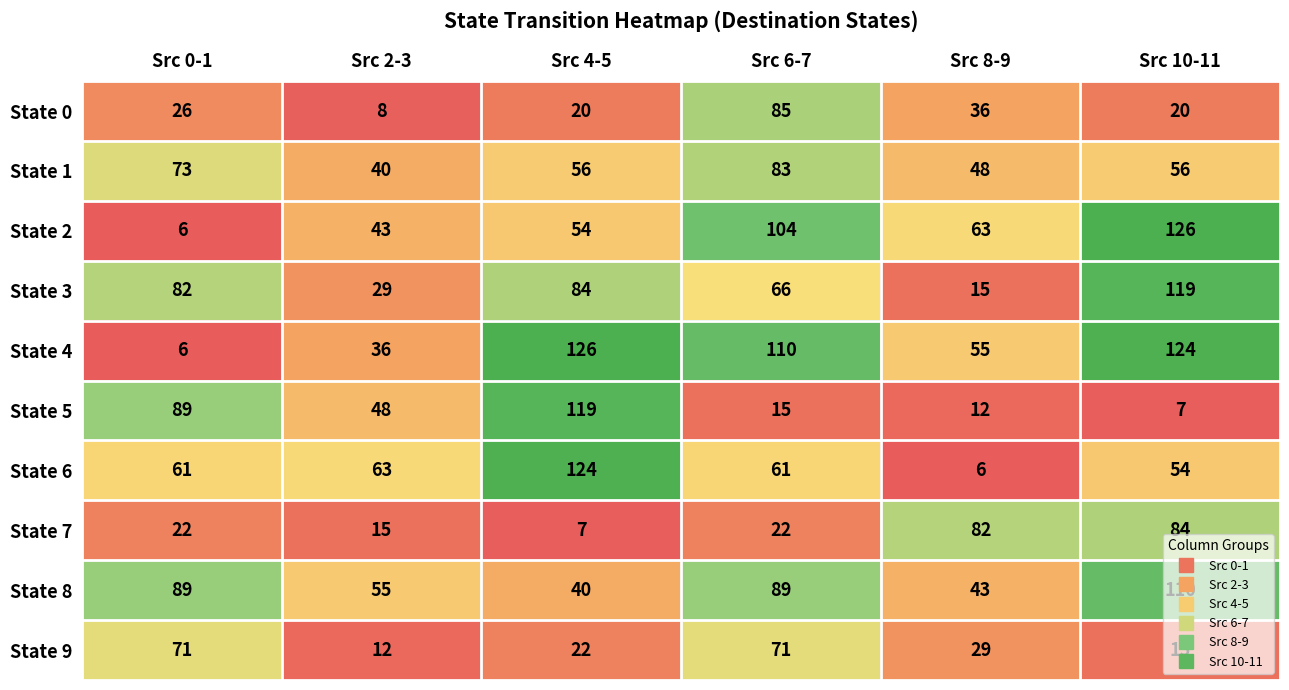

What is the highest value of the State 1 series?

83